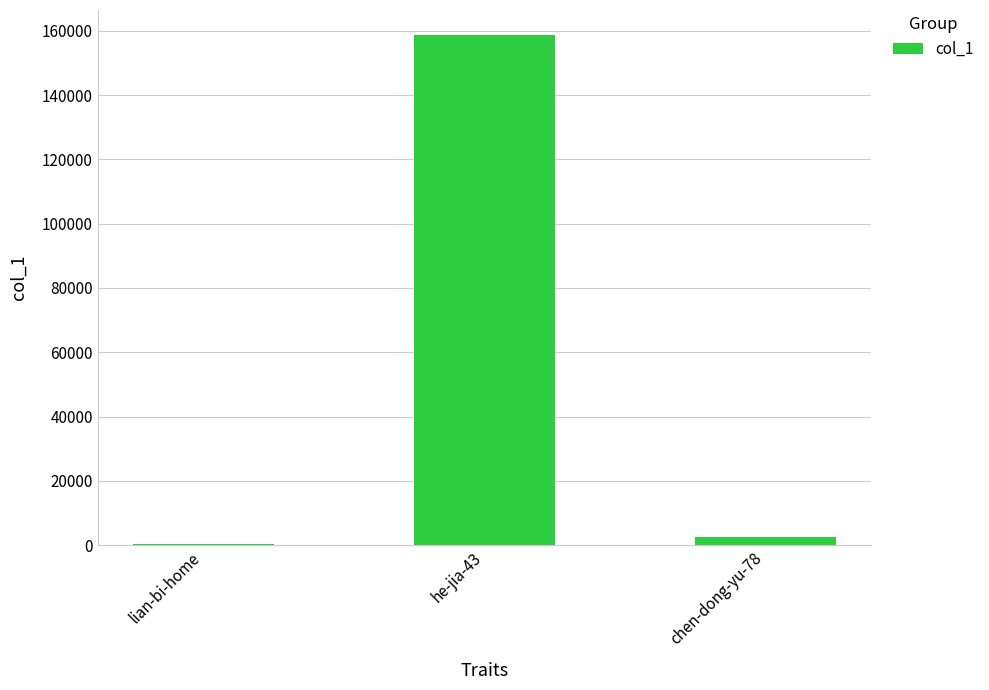

Which category has the highest value across all series?

he-jia-43